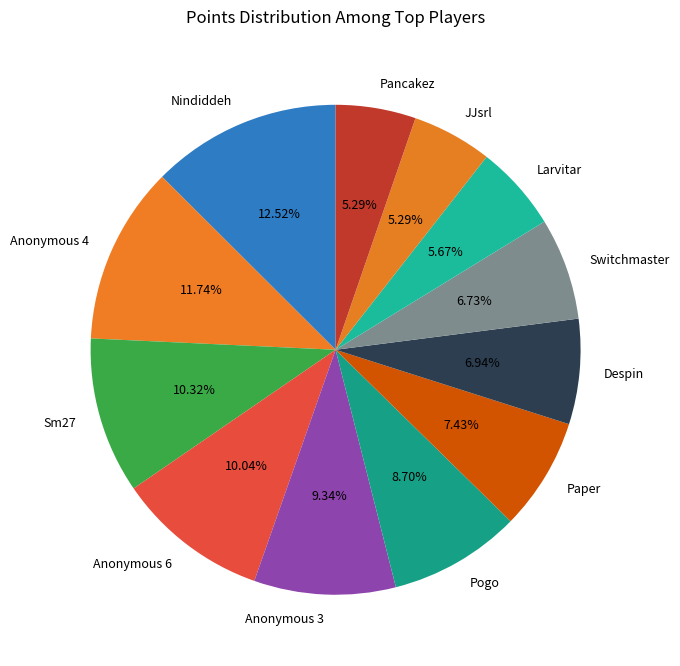

True or false: Anonymous 3 accounts for 9% of the total.

True